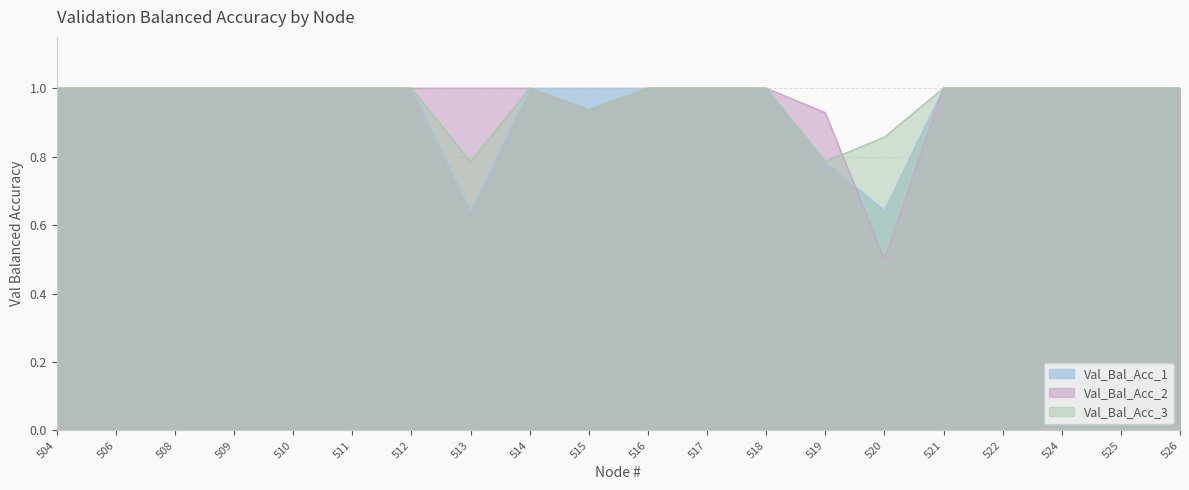

Which label corresponds to the smallest value in the chart?

520